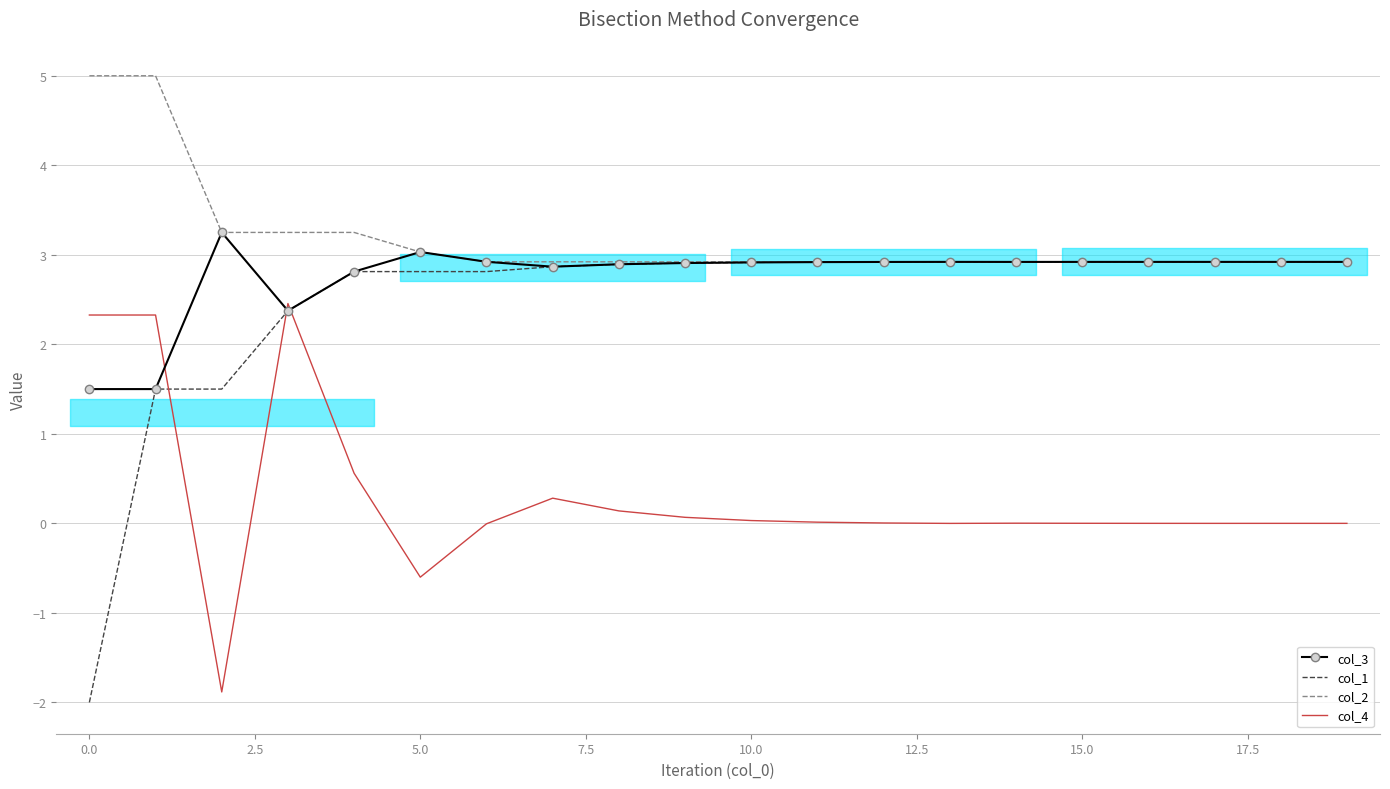

What is the total value across all series at 10?

8.8